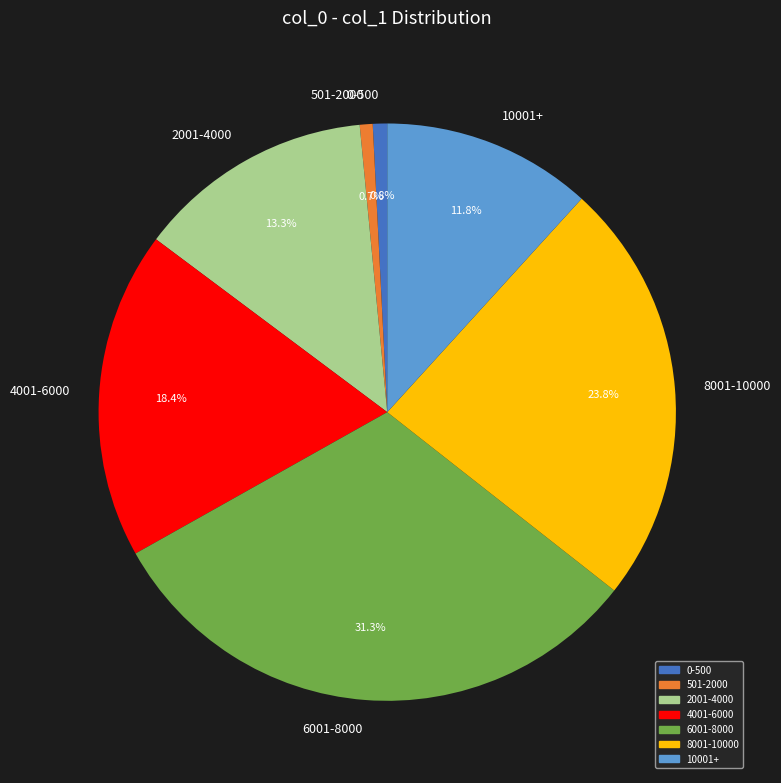

Does 0-500 account for over 50% of the chart?

No